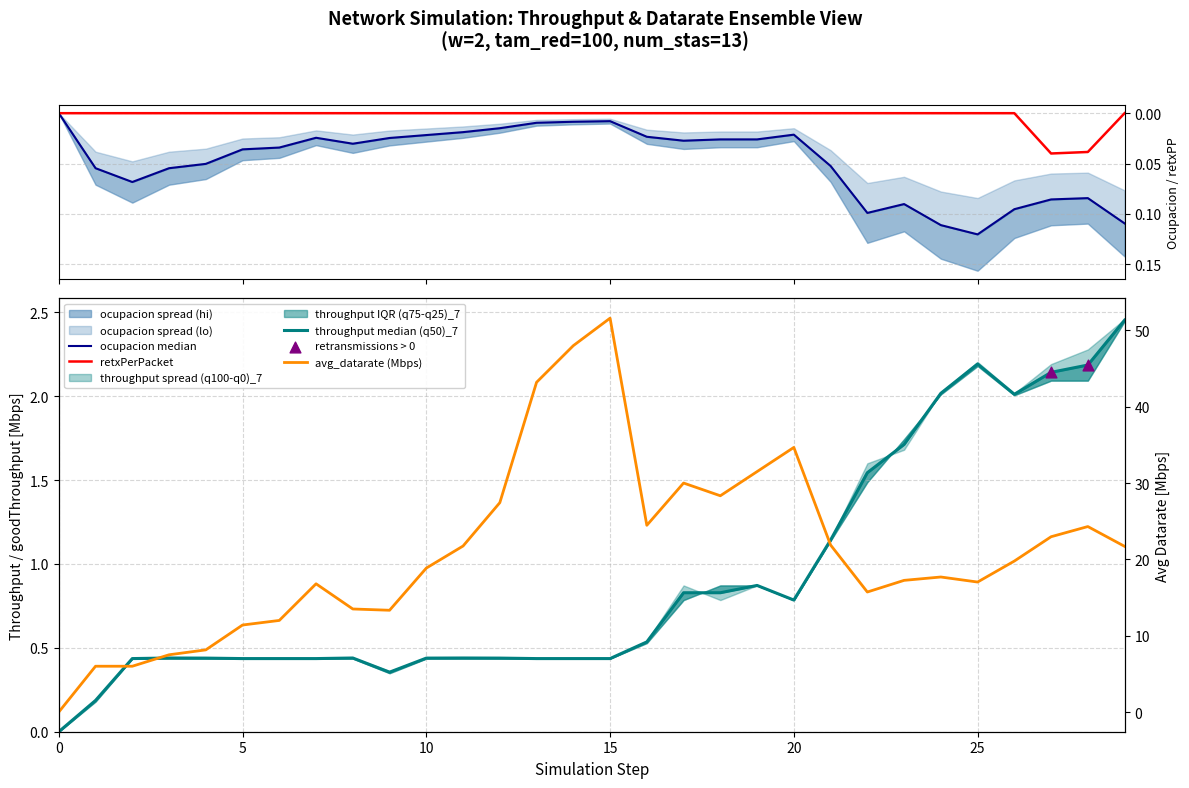

Which series has the largest Y range (max minus min)?

avg_datarate